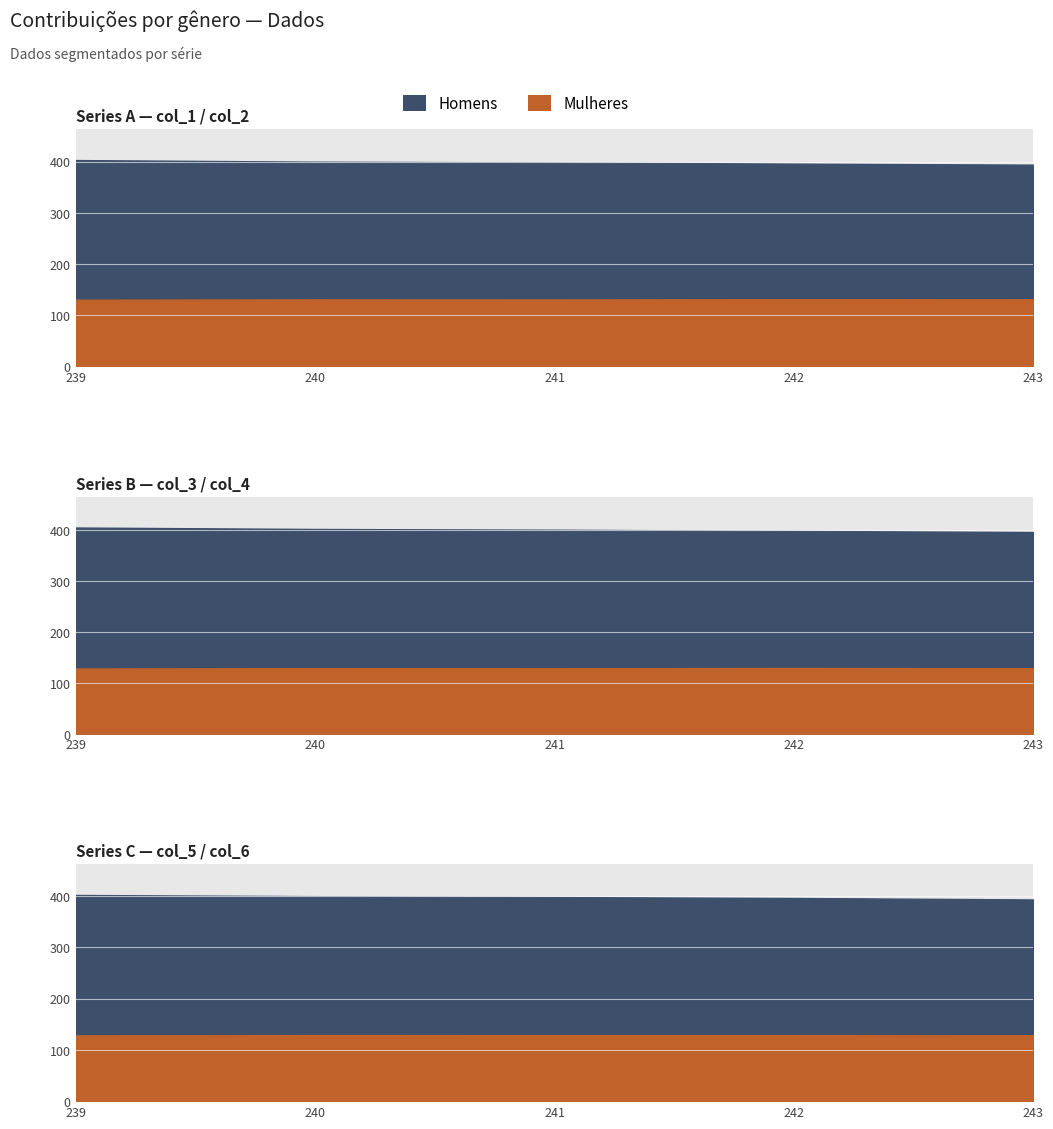

True or false: col_1 and col_2 cross at least once.

False